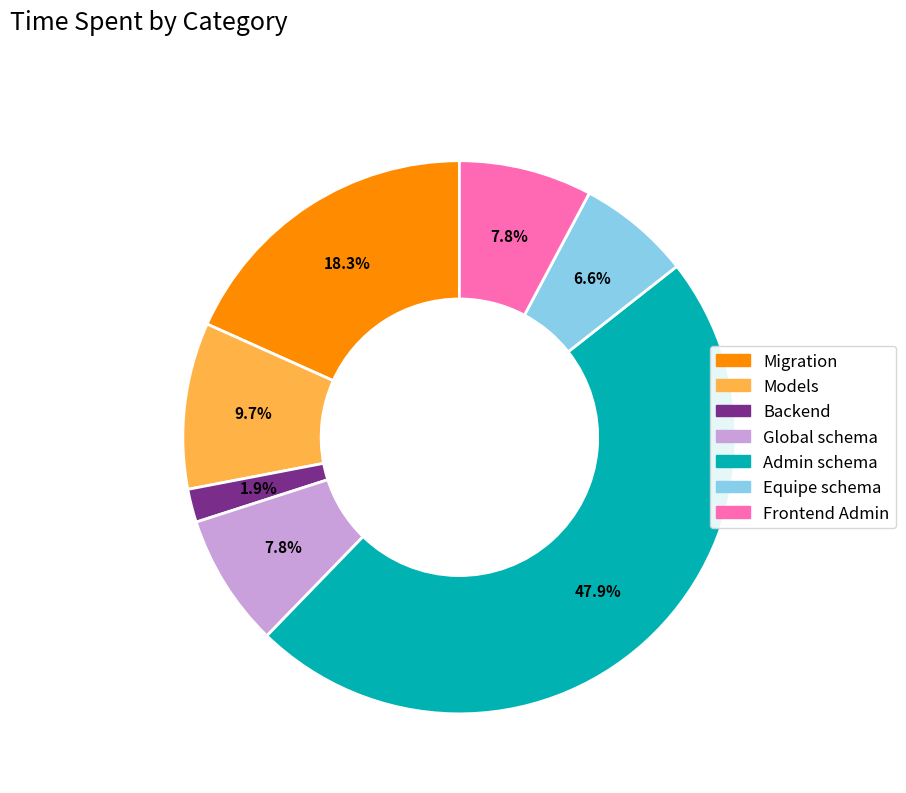

Is the sum of Backend and Models greater than half?

No